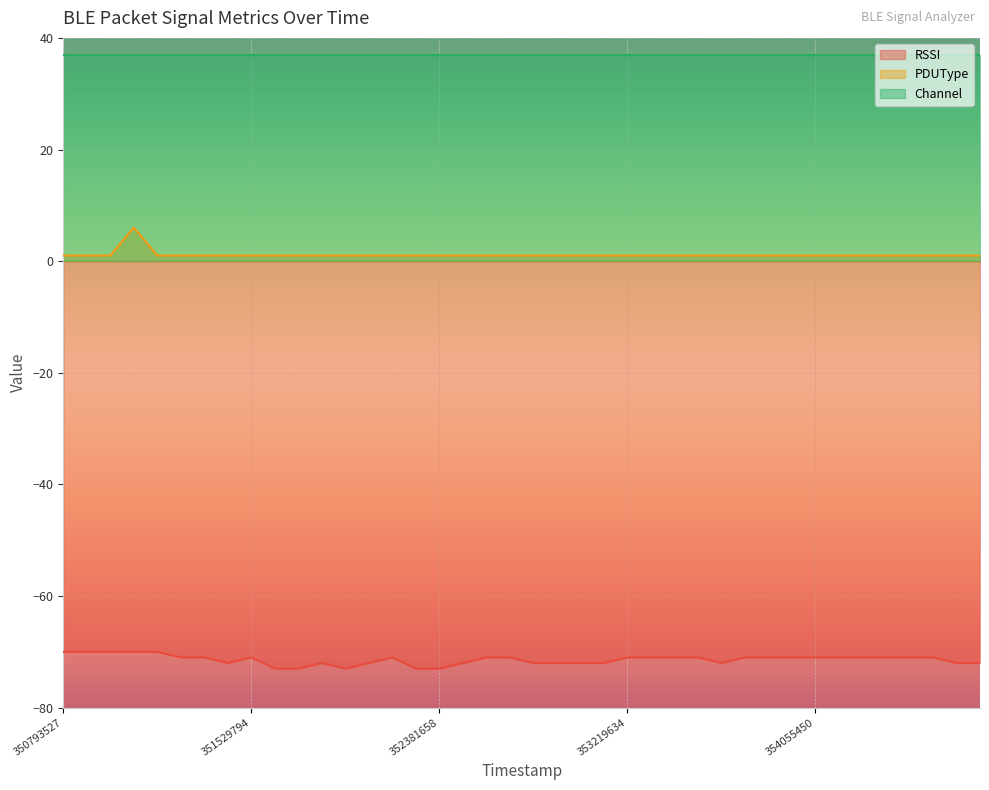

The value of PDUType at 352693569 is 2. True or false?

False